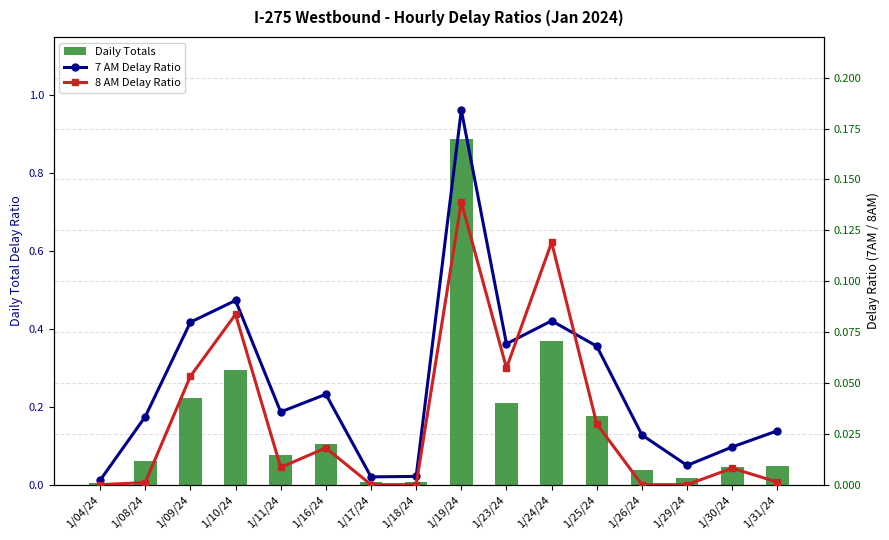

List the series in order of their peak value, lowest first.

Daily Totals, 8 AM Delay Ratio, 7 AM Delay Ratio